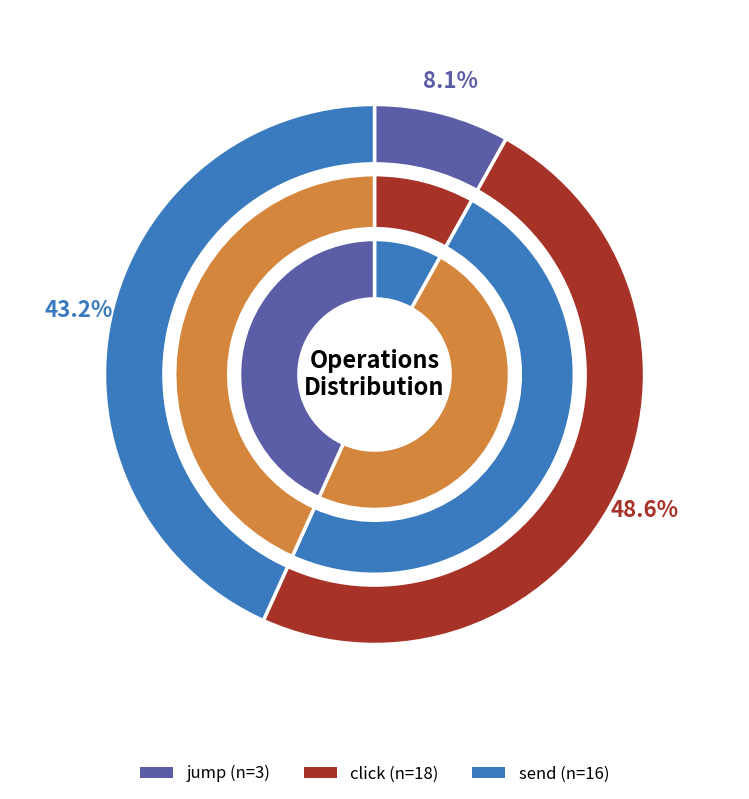

How many slices are in this pie chart?

3